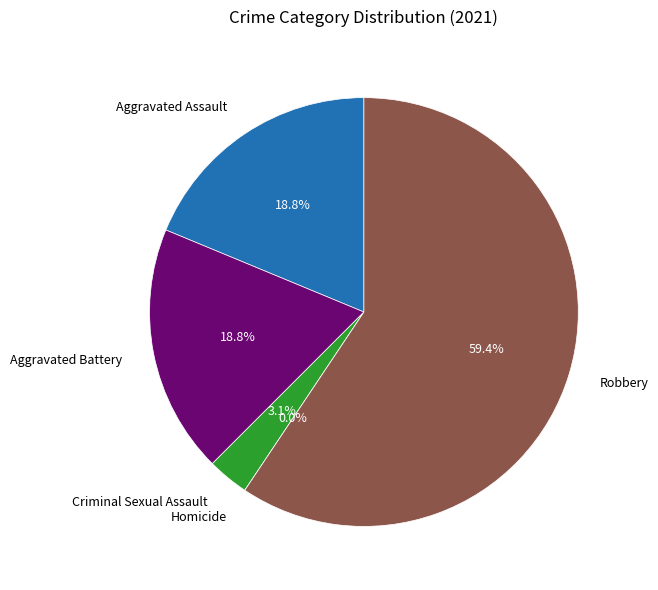

Which slice is the smallest?

Homicide